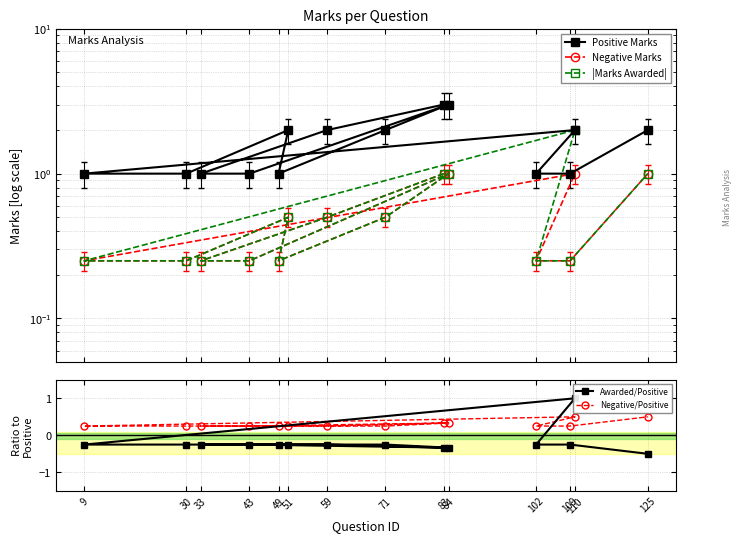

What is the difference between the maximum and minimum values in the Negative/Positive series?

0.2